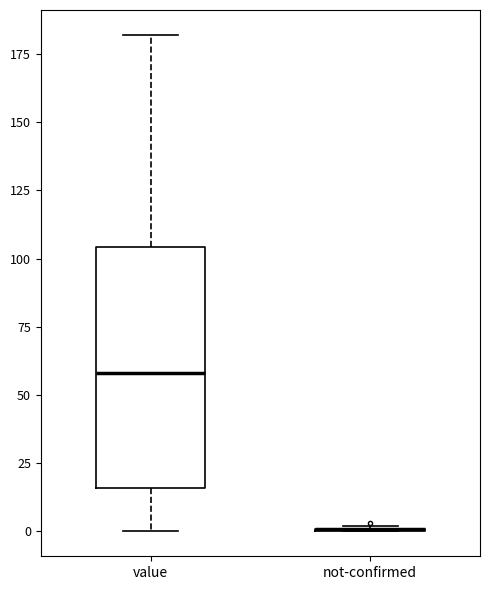

Where does the lower whisker of the box for value end on the y-axis? The values are not printed on the chart, so give them approximately, as read against the axis.

0